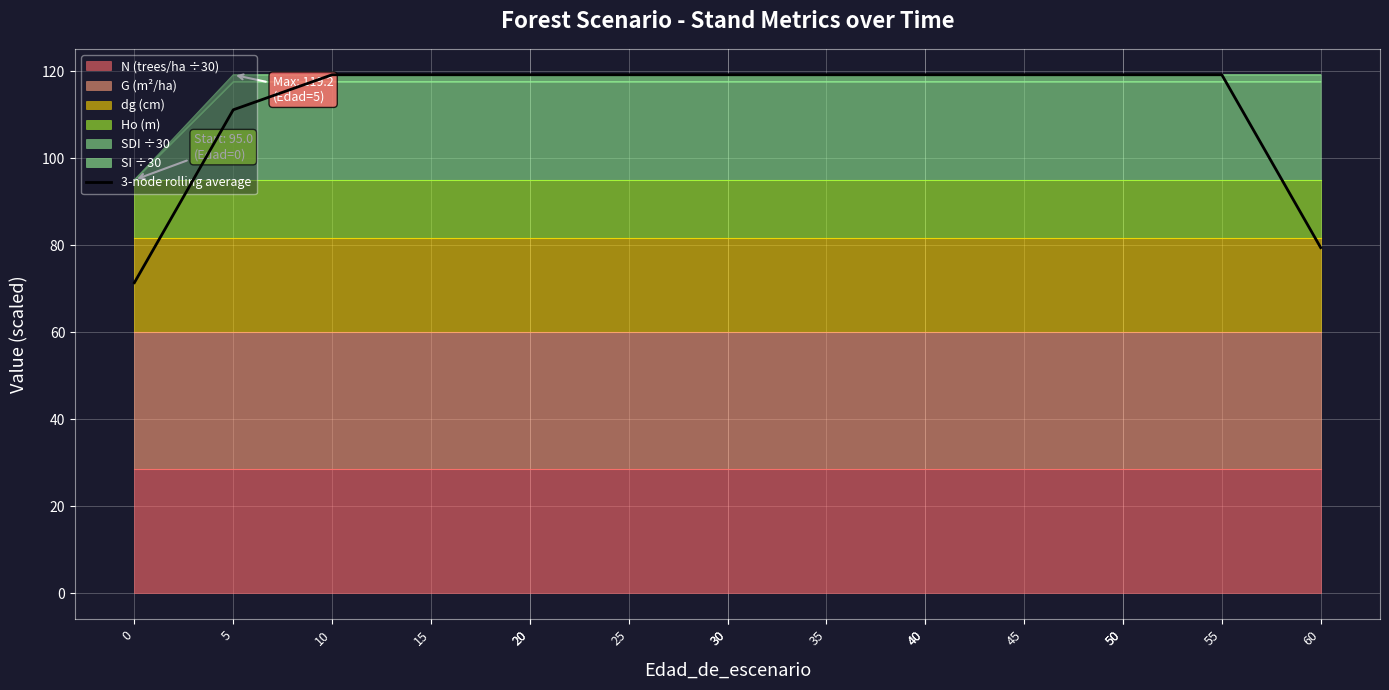

The value at 25 is 119.2. True or false?

True